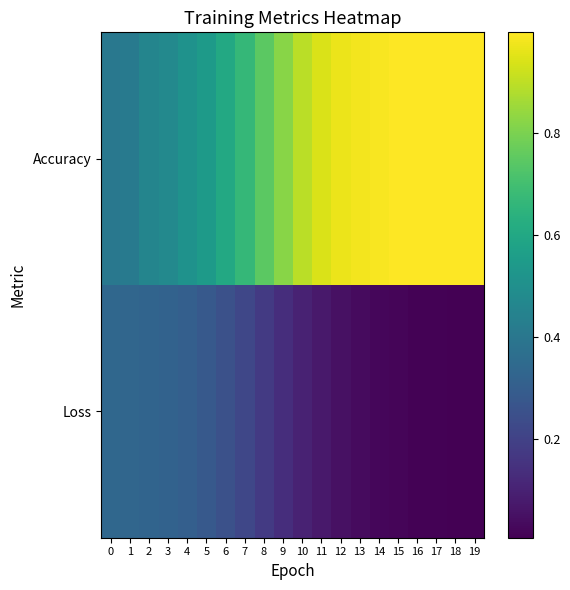

What is the total value across all series at 2?

0.8